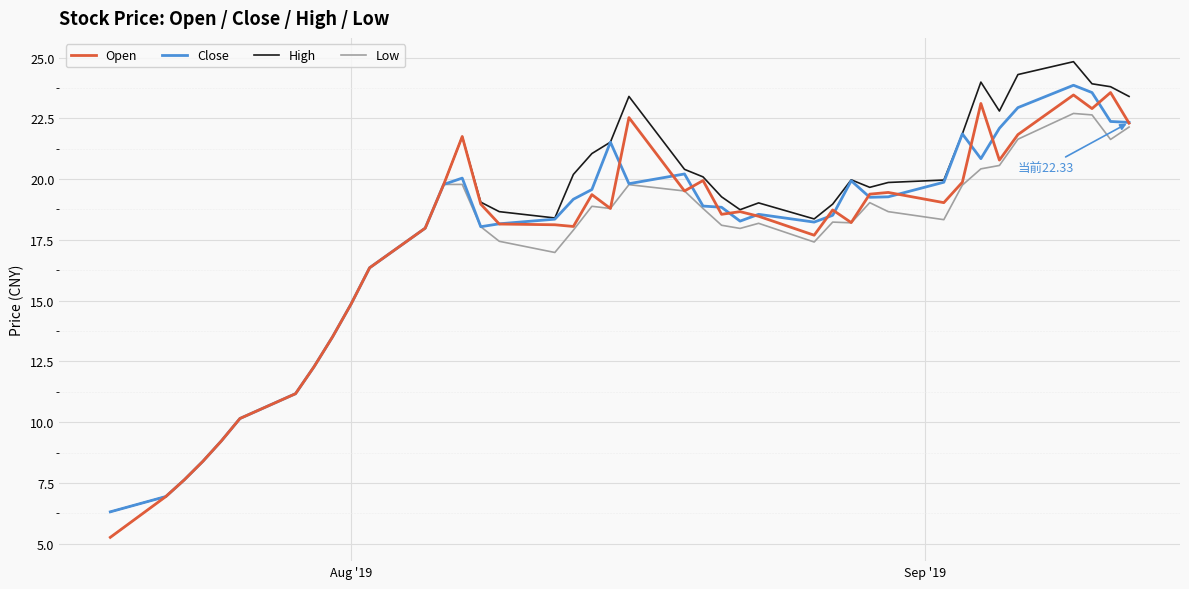

What is the minimum value for Close?

6.3